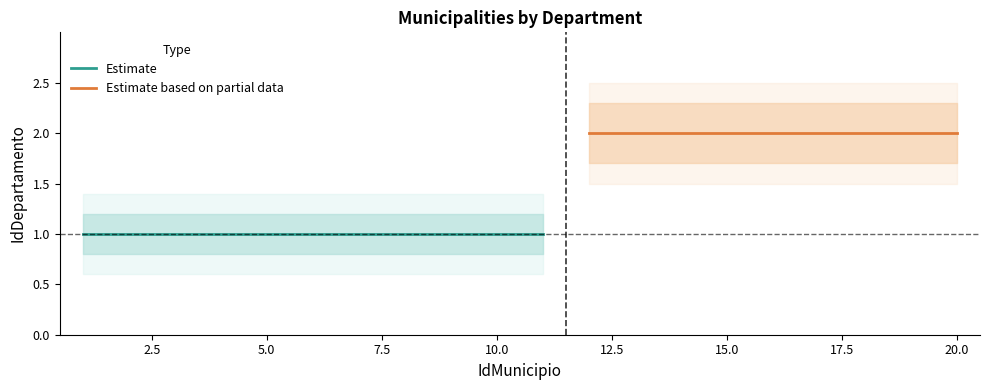

Reading right to left, list all the values displayed in this chart.

IdDepartamento: 20=2.0	19=2.0	18=2.0	17=2.0	16=2.0	15=2.0	14=2.0	13=2.0	12=2.0	11=1.0	10=1.0	9=1.0	8=1.0	7=1.0	6=1.0	5=1.0	4=1.0	3=1.0	2=1.0	1=1.0
lower_1: 20=1.7	19=1.7	18=1.7	17=1.7	16=1.7	15=1.7	14=1.7	13=1.7	12=1.7	11=0.8	10=0.8	9=0.8	8=0.8	7=0.8	6=0.8	5=0.8	4=0.8	3=0.8	2=0.8	1=0.8
upper_1: 20=2.3	19=2.3	18=2.3	17=2.3	16=2.3	15=2.3	14=2.3	13=2.3	12=2.3	11=1.2	10=1.2	9=1.2	8=1.2	7=1.2	6=1.2	5=1.2	4=1.2	3=1.2	2=1.2	1=1.2
lower_2: 20=1.5	19=1.5	18=1.5	17=1.5	16=1.5	15=1.5	14=1.5	13=1.5	12=1.5	11=0.6	10=0.6	9=0.6	8=0.6	7=0.6	6=0.6	5=0.6	4=0.6	3=0.6	2=0.6	1=0.6
upper_2: 20=2.5	19=2.5	18=2.5	17=2.5	16=2.5	15=2.5	14=2.5	13=2.5	12=2.5	11=1.4	10=1.4	9=1.4	8=1.4	7=1.4	6=1.4	5=1.4	4=1.4	3=1.4	2=1.4	1=1.4